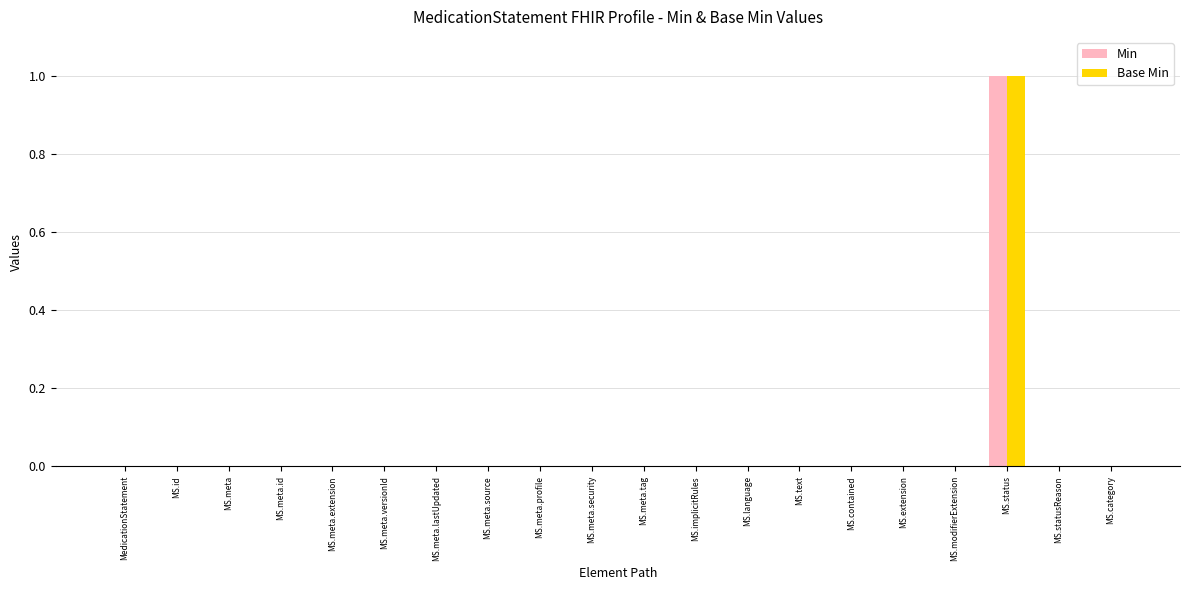

The value of Min at MS.meta.tag is -1. True or false?

False